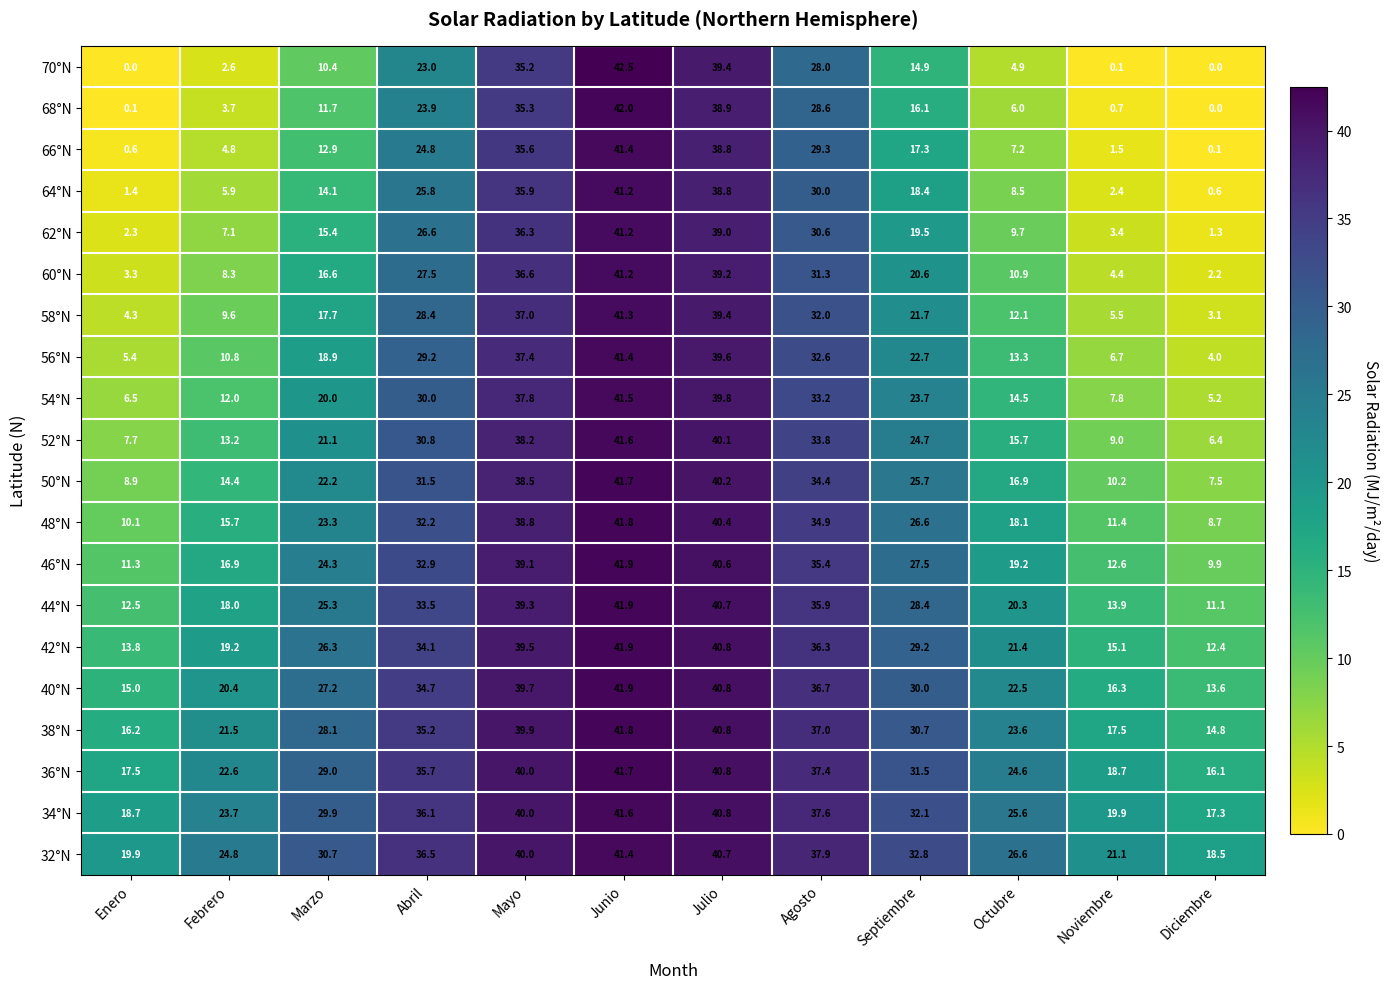

Is the value of 50°N at Noviembre greater than the value of 56°N at Abril?

No